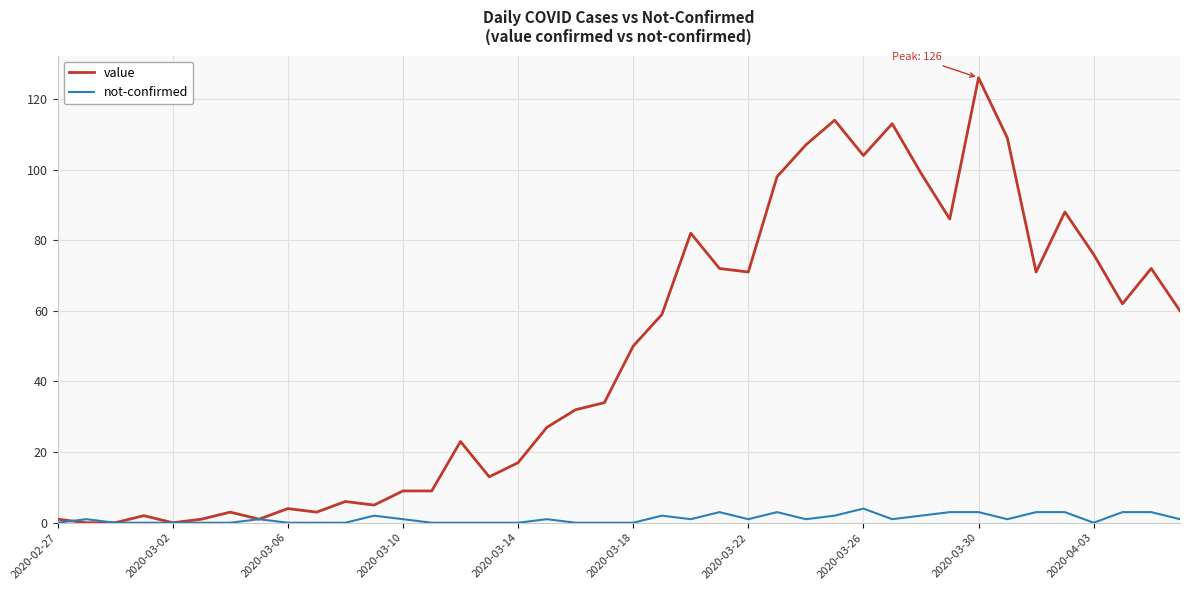

Rank the series by their average value, from highest to lowest.

value, not-confirmed